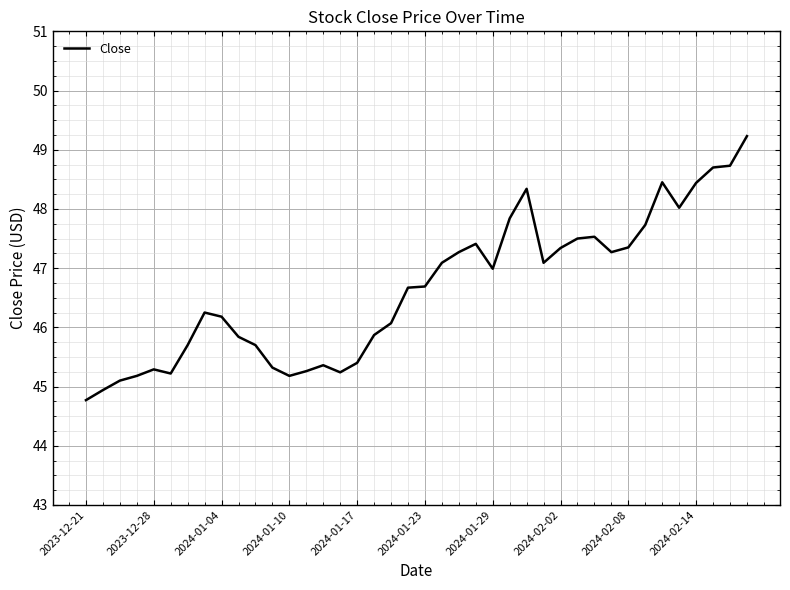

What is the smallest value displayed?

44.8